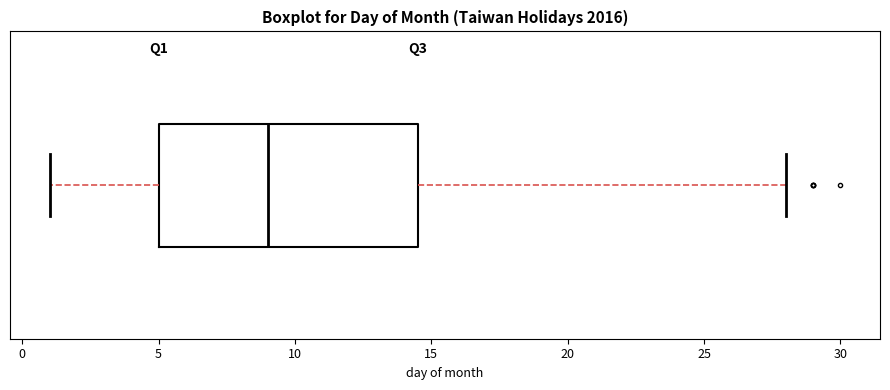

Transcribe this box plot: give where the median line is, the range the box spans, and where the two whiskers end, as read against the x-axis. The values are not printed on the chart, so give them approximately, as read against the axis.

median 9.0, box 5.0 to 14.5, whiskers 1.0 to 28.0